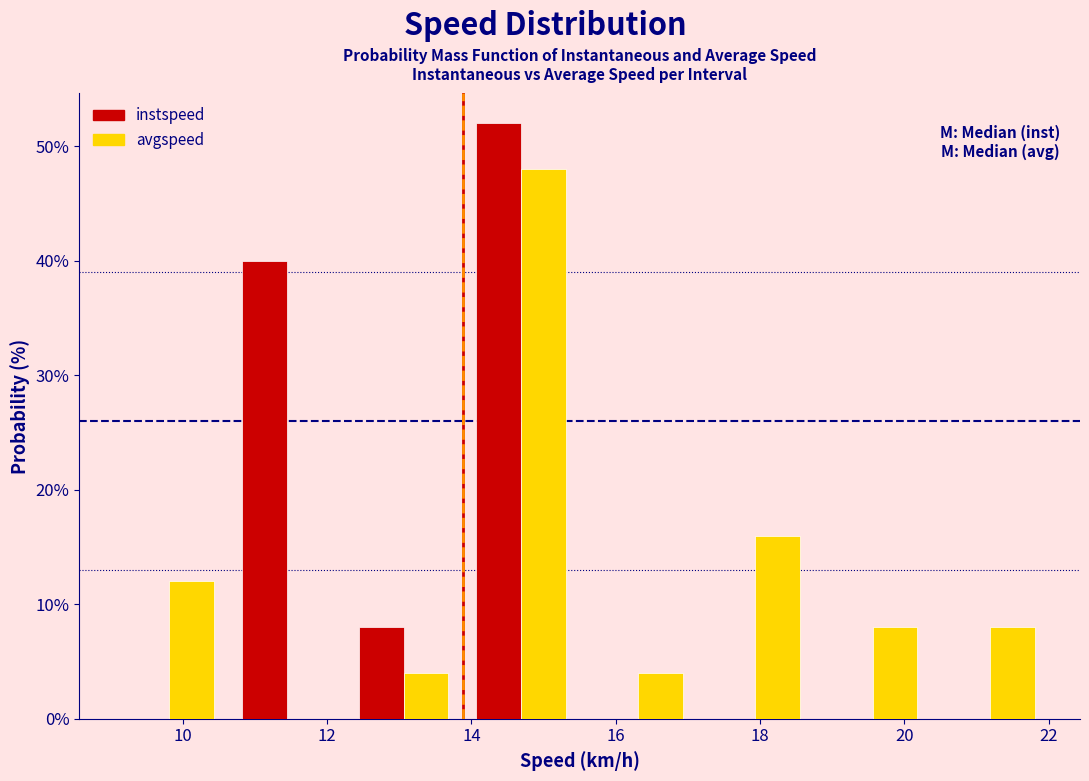

Reading left to right, transcribe this chart: for each range on the x-axis, give the height of each series' bar. Neither the bar edges nor the heights are printed on the chart, so give them approximately, as read against the axes.

9.0 to 10.6: instspeed=0	avgspeed=12
10.6 to 12.2: instspeed=40	avgspeed=0
12.2 to 13.8: instspeed=8	avgspeed=4
13.8 to 15.6: instspeed=52	avgspeed=48
15.6 to 17.2: instspeed=0	avgspeed=4
17.2 to 18.8: instspeed=0	avgspeed=16
18.8 to 20.4: instspeed=0	avgspeed=8
20.4 to 22.0: instspeed=0	avgspeed=8